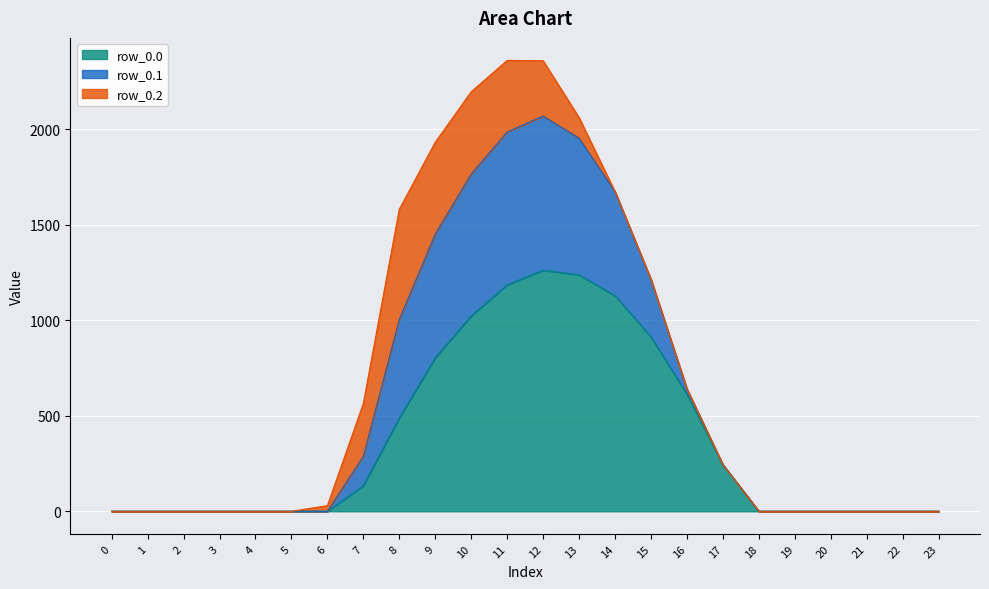

Is the value of row_0.0 at 3 greater than the value of row_0.1 at 7?

No